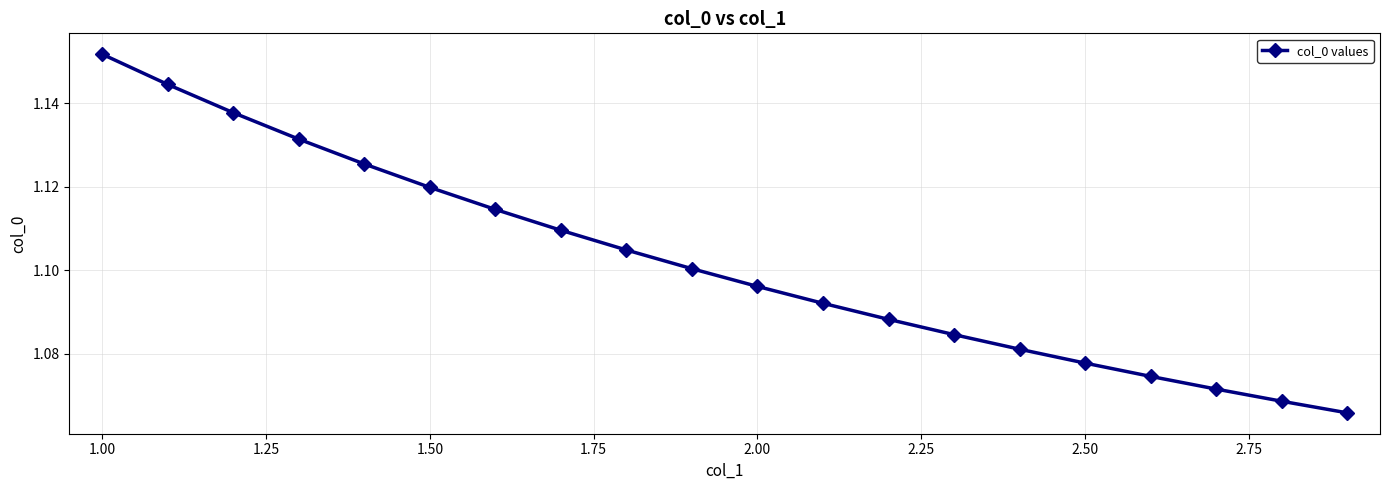

How many values are between 1 and 2?

20